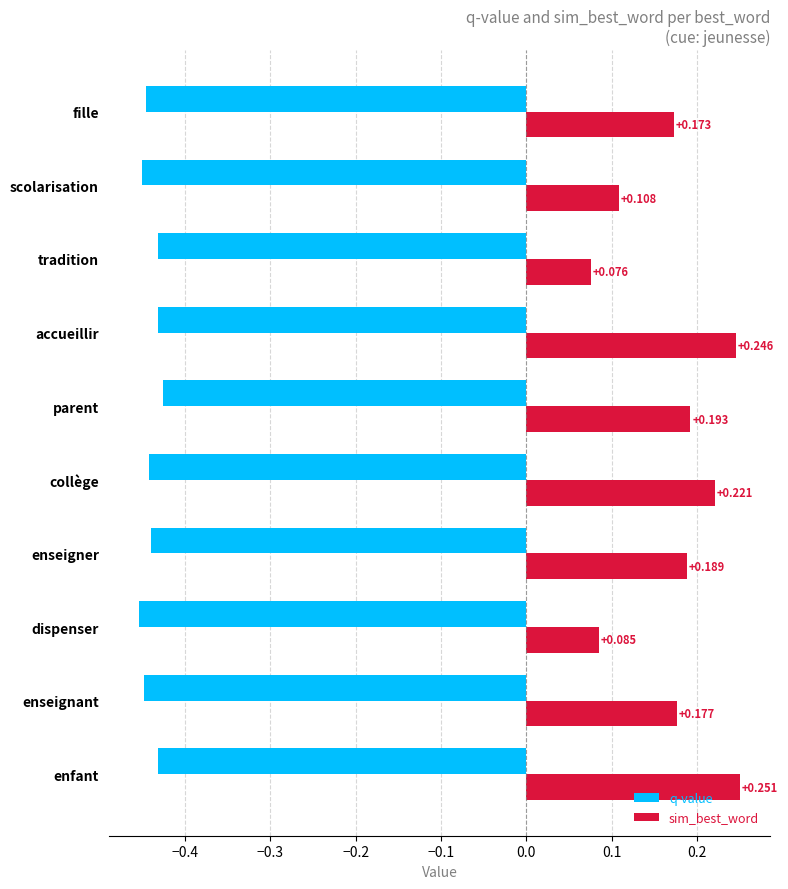

Rank the series at accueillir from lowest to highest value.

q-value, sim_best_word